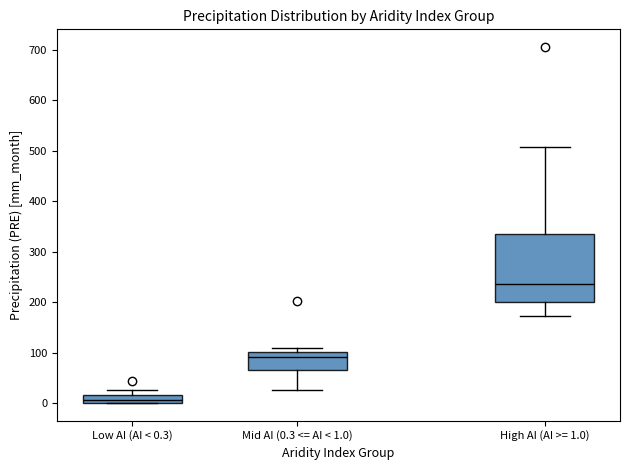

Where is the lower edge of the box for Low AI (AI < 0.3) on the y-axis? The values are not printed on the chart, so give them approximately, as read against the axis.

0